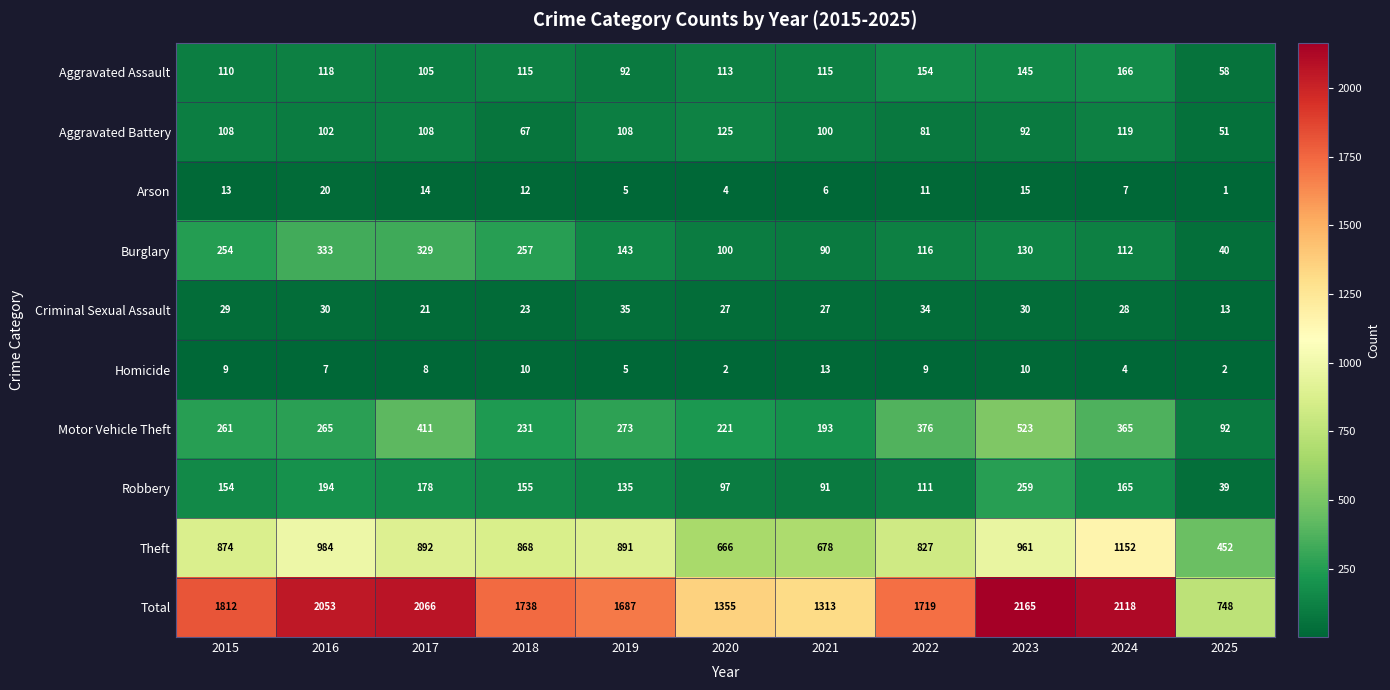

At which category is the sum across all series the highest?

2023